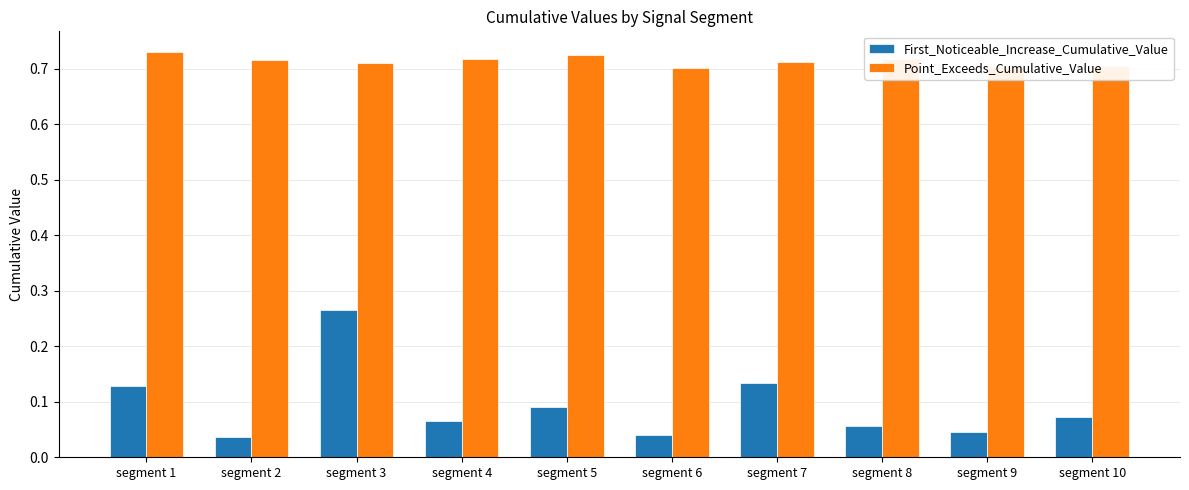

The Point_Exceeds_Cumulative_Value series shows 0.7 at segment 2. True or false?

True